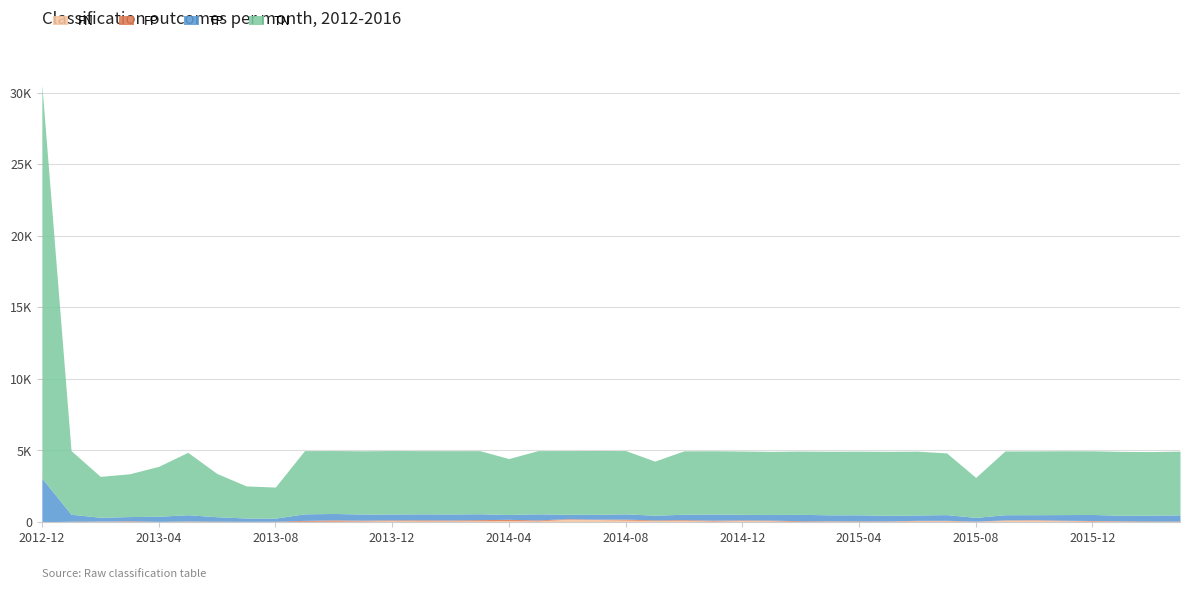

At which category does TP reach its first local peak?

2013-05